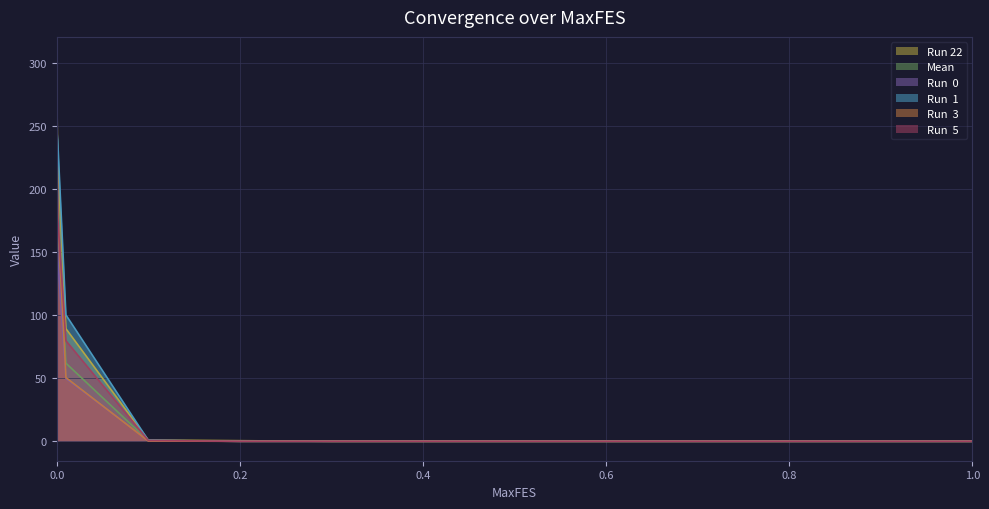

Is the value of Run 22 at 0.4 greater than the value of Run  0 at 0.1?

No